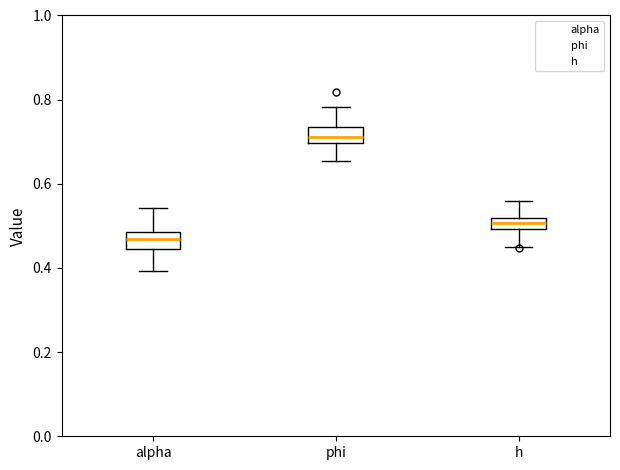

Where is the lower edge of the box for h on the y-axis? The values are not printed on the chart, so give them approximately, as read against the axis.

0.50